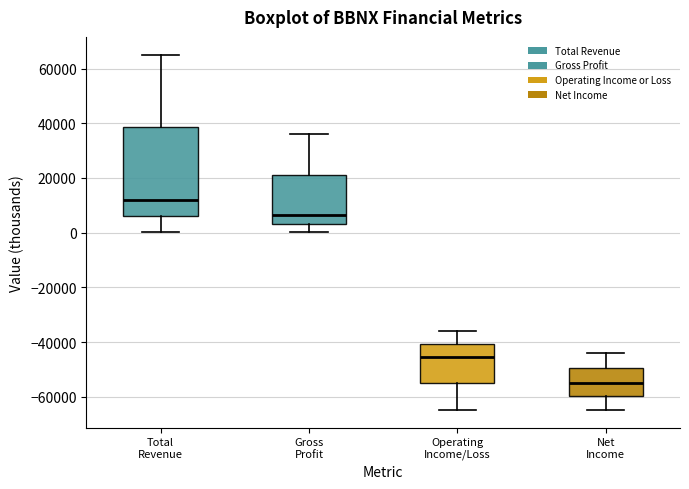

Reading left to right, transcribe this box plot: for each box, give where its median line is, the range the box spans, and where its two whiskers end, as read against the y-axis. The values are not printed on the chart, so give them approximately, as read against the axis.

Total Revenue: median 12000, box 6000 to 38000, whiskers 0 to 66000
Gross Profit: median 6000, box 4000 to 22000, whiskers 0 to 36000
Operating Income/Loss: median -46000, box -54000 to -40000, whiskers -64000 to -36000
Net Income: median -54000, box -60000 to -50000, whiskers -64000 to -44000